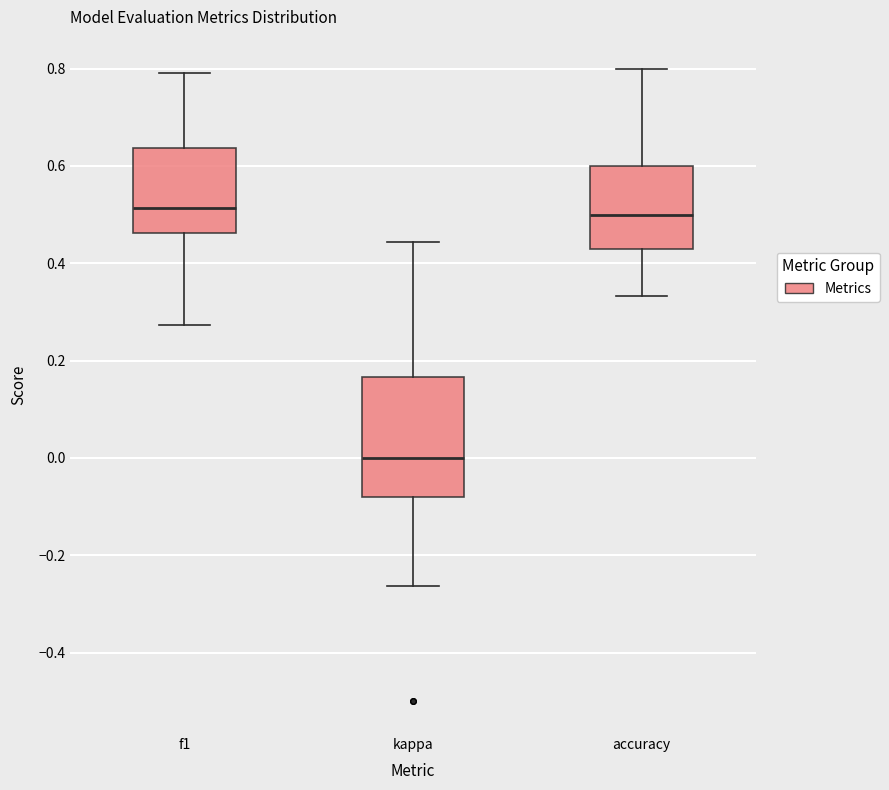

Reading left to right, read every box against the y-axis: the position of its median line, the range the box covers, and the ends of its whiskers. The values are not printed on the chart, so give them approximately, as read against the axis.

f1: median 0.52, box 0.46 to 0.64, whiskers 0.28 to 0.80
kappa: median 0.00, box -0.08 to 0.16, whiskers -0.26 to 0.44
accuracy: median 0.50, box 0.42 to 0.60, whiskers 0.34 to 0.80